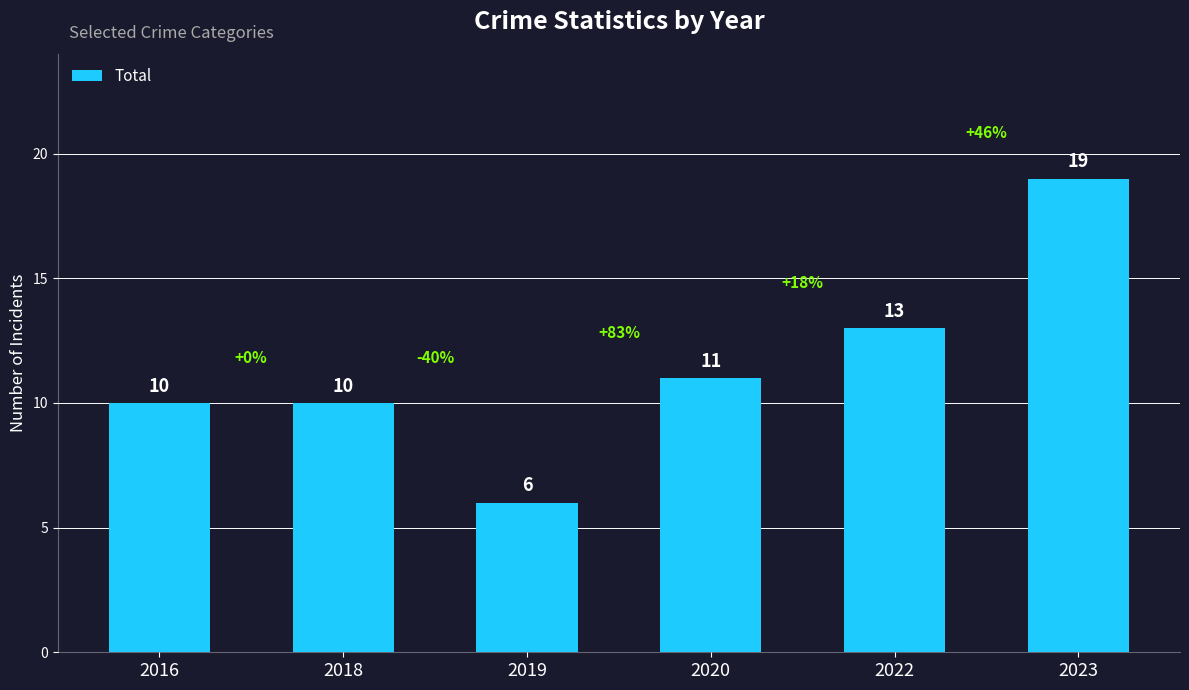

What is the value of the 1st bar from the left?

10